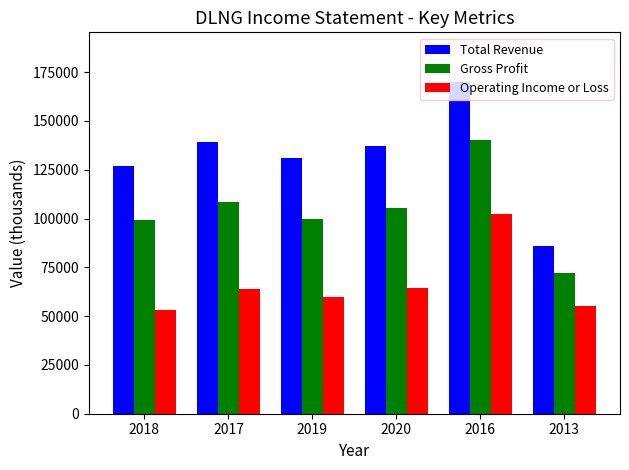

Read the Total Revenue value at 2016, to the nearest 10.

169900